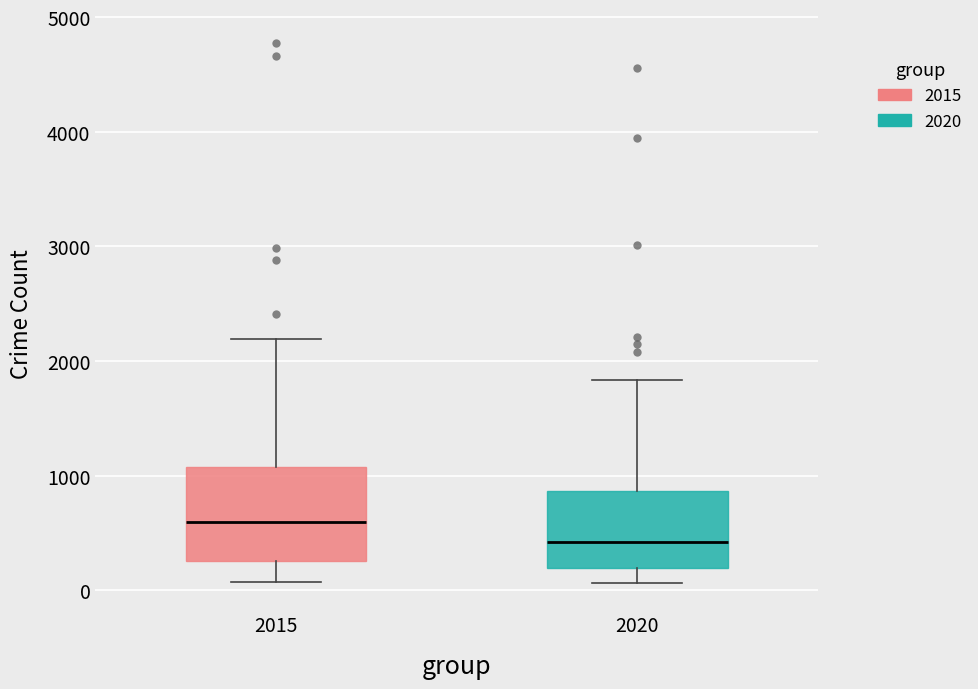

Comparing the boxes themselves (not the whiskers), which one is the tallest?

2015